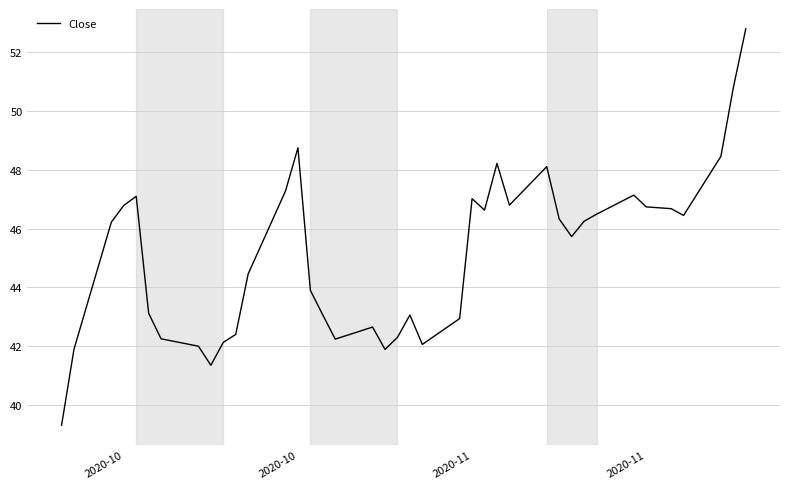

What is the maximum value shown in the chart?

52.8